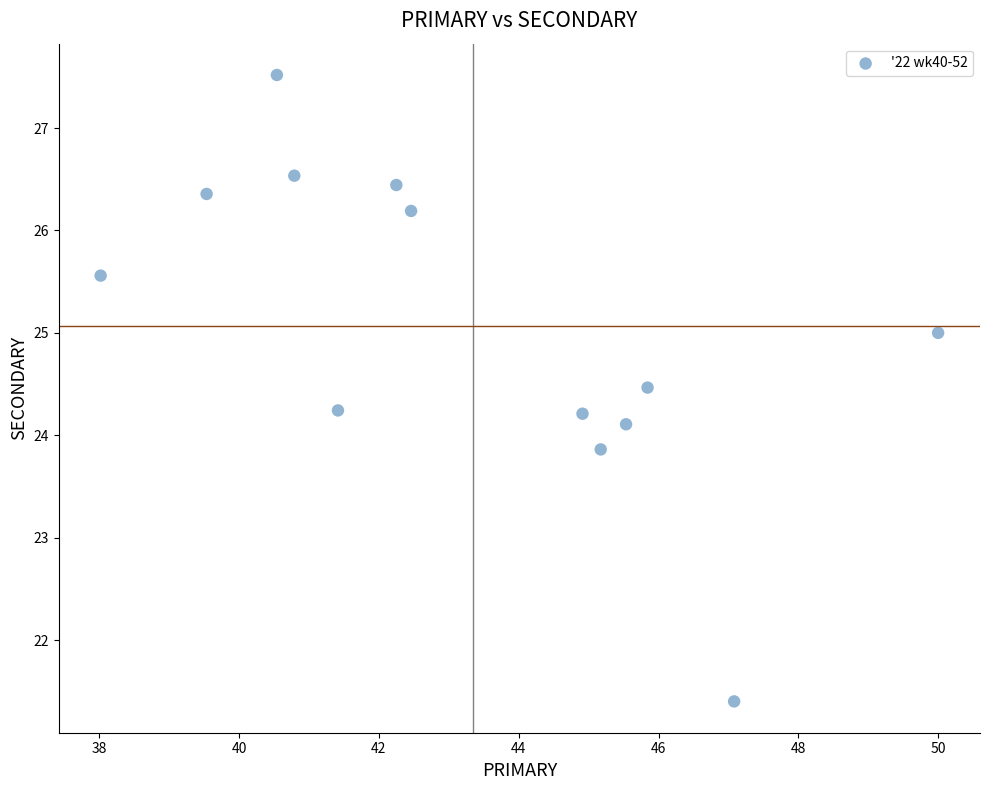

What is the range of Y values (max minus min)?

6.1